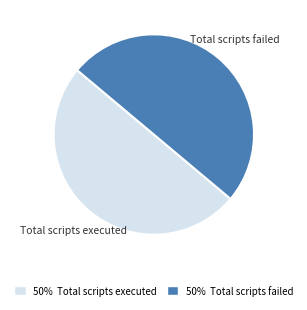

How many slices are in this pie chart?

2